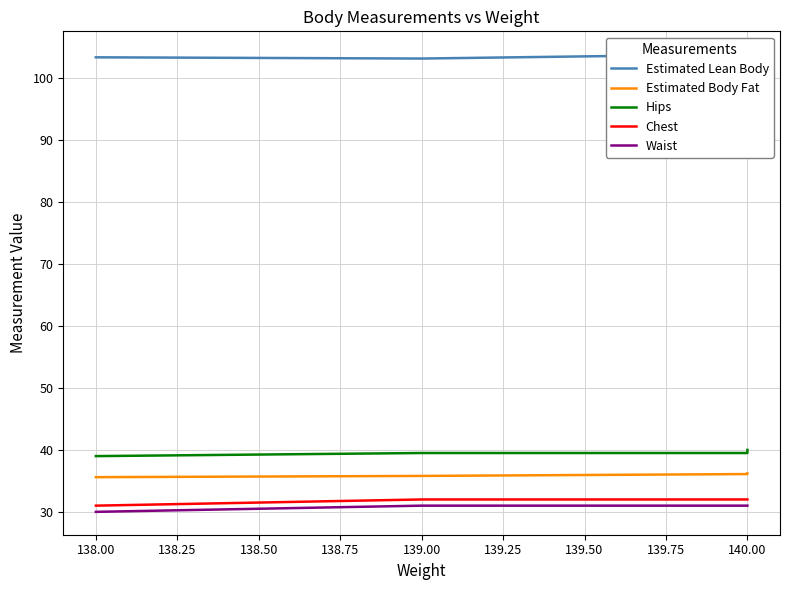

How many lines are shown in the chart?

5